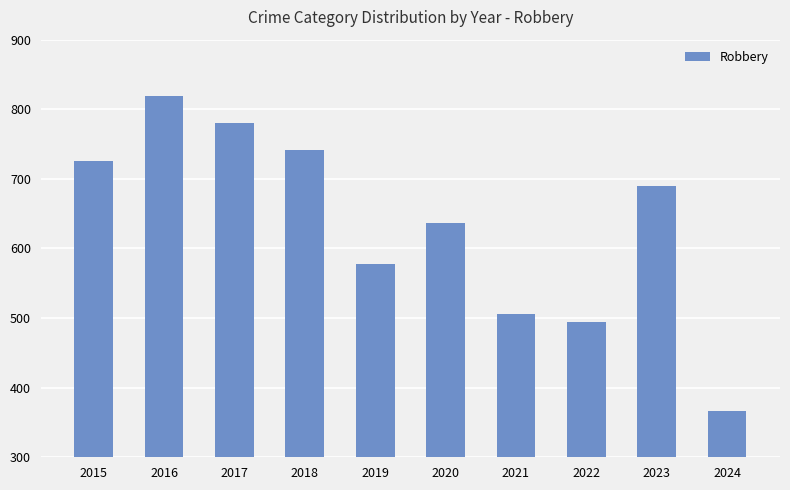

At which label is the value closest to 593?

2019